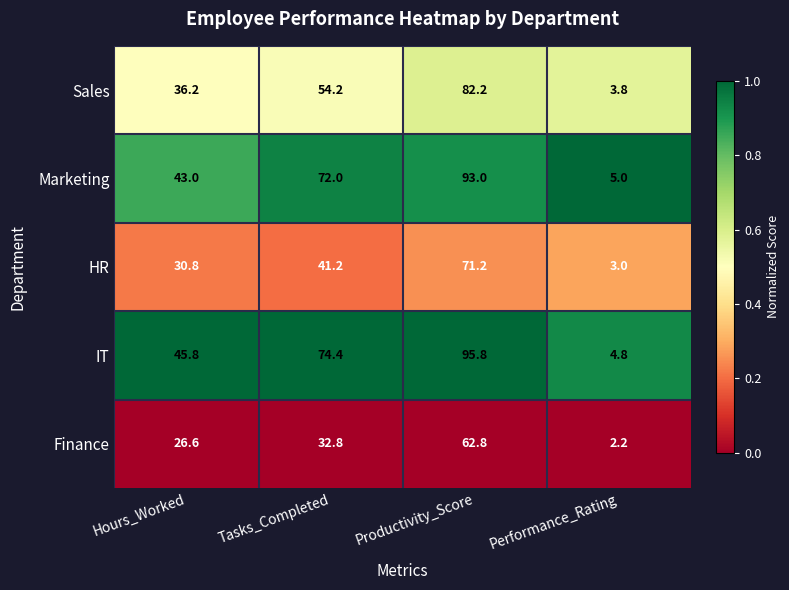

What is the difference between the highest and lowest values at Productivity_Score?

33.0